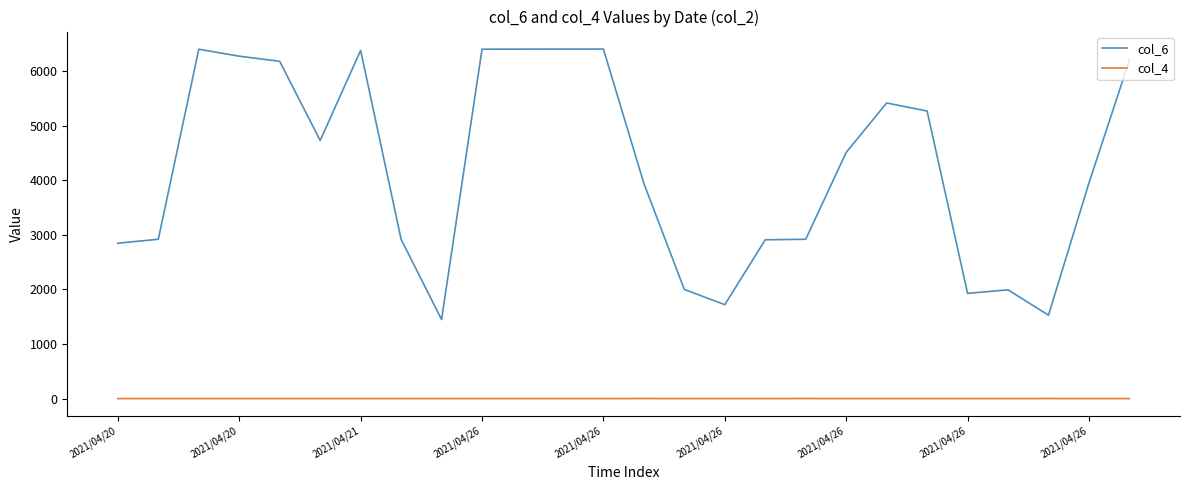

What are all the series names shown in the legend?

col_6, col_4